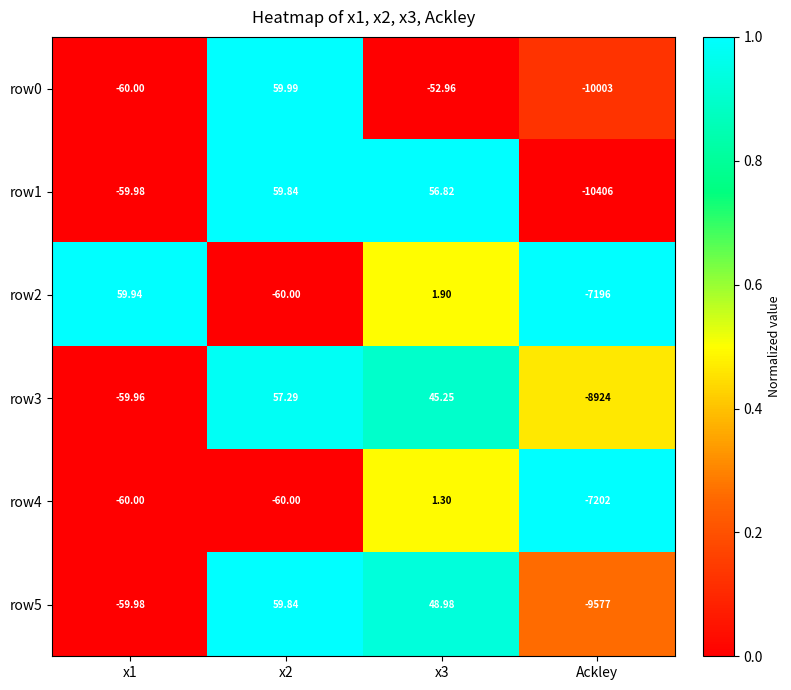

Is the value of row4 at x2 greater than the value of row0 at x3?

No